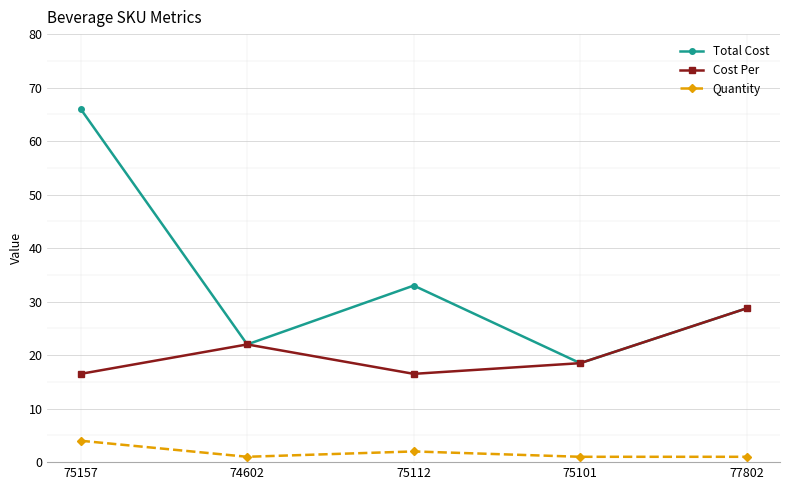

Where is Total Cost nearest to the value 42?

75112